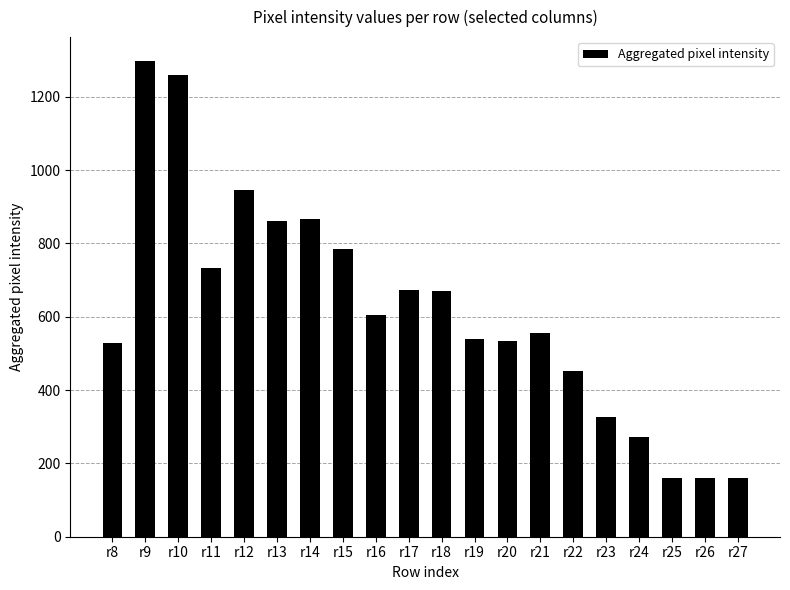

At which label does the data first exceed 605?

r9